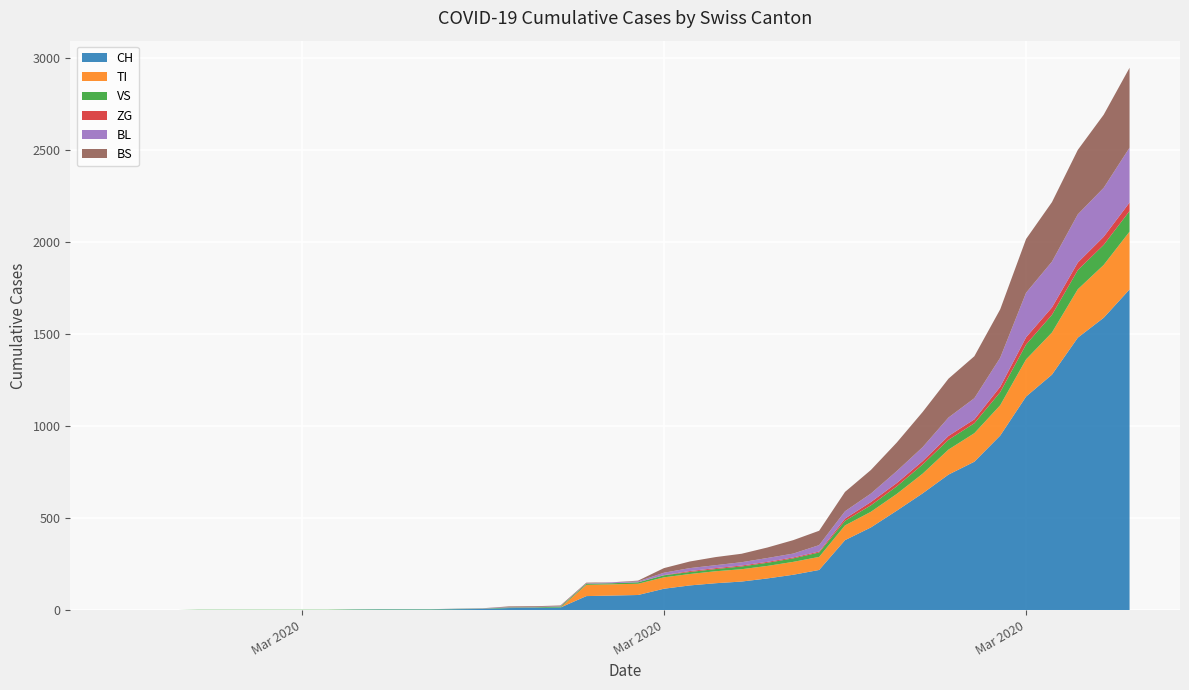

Reading left to right, what are all the values shown in this chart?

CH: 2020-02-25=0	2020-02-26=0	2020-02-27=0	2020-02-28=0	2020-02-29=0	2020-03-01=0	2020-03-02=0	2020-03-03=0	2020-03-04=0	2020-03-05=2	2020-03-06=3	2020-03-07=3	2020-03-08=3	2020-03-09=5	2020-03-10=6	2020-03-11=11	2020-03-12=12	2020-03-13=14	2020-03-14=76	2020-03-15=79	2020-03-16=82	2020-03-17=116	2020-03-18=134	2020-03-19=146	2020-03-20=155	2020-03-21=172	2020-03-22=192	2020-03-23=218	2020-03-24=380	2020-03-25=449	2020-03-26=540	2020-03-27=634	2020-03-28=736	2020-03-29=806	2020-03-30=948	2020-03-31=1160	2020-04-01=1279	2020-04-02=1480	2020-04-03=1588	2020-04-04=1742
TI: 2020-02-25=0	2020-02-26=0	2020-02-27=0	2020-02-28=0	2020-02-29=0	2020-03-01=0	2020-03-02=0	2020-03-03=0	2020-03-04=0	2020-03-05=0	2020-03-06=0	2020-03-07=0	2020-03-08=0	2020-03-09=0	2020-03-10=0	2020-03-11=0	2020-03-12=0	2020-03-13=0	2020-03-14=61	2020-03-15=61	2020-03-16=61	2020-03-17=62	2020-03-18=62	2020-03-19=65	2020-03-20=67	2020-03-21=68	2020-03-22=70	2020-03-23=71	2020-03-24=80	2020-03-25=85	2020-03-26=91	2020-03-27=107	2020-03-28=136	2020-03-29=155	2020-03-30=165	2020-03-31=202	2020-04-01=229	2020-04-02=263	2020-04-03=287	2020-04-04=314
VS: 2020-02-25=0	2020-02-26=0	2020-02-27=0	2020-02-28=2	2020-02-29=2	2020-03-01=2	2020-03-02=2	2020-03-03=2	2020-03-04=2	2020-03-05=2	2020-03-06=2	2020-03-07=2	2020-03-08=2	2020-03-09=2	2020-03-10=2	2020-03-11=3	2020-03-12=3	2020-03-13=5	2020-03-14=6	2020-03-15=6	2020-03-16=8	2020-03-17=11	2020-03-18=11	2020-03-19=12	2020-03-20=15	2020-03-21=17	2020-03-22=19	2020-03-23=24	2020-03-24=25	2020-03-25=35	2020-03-26=41	2020-03-27=50	2020-03-28=53	2020-03-29=54	2020-03-30=71	2020-03-31=81	2020-04-01=96	2020-04-02=104	2020-04-03=109	2020-04-04=112
ZG: 2020-02-25=0	2020-02-26=0	2020-02-27=0	2020-02-28=0	2020-02-29=0	2020-03-01=0	2020-03-02=0	2020-03-03=0	2020-03-04=0	2020-03-05=0	2020-03-06=0	2020-03-07=0	2020-03-08=0	2020-03-09=0	2020-03-10=0	2020-03-11=0	2020-03-12=0	2020-03-13=0	2020-03-14=0	2020-03-15=0	2020-03-16=0	2020-03-17=1	2020-03-18=5	2020-03-19=5	2020-03-20=5	2020-03-21=5	2020-03-22=5	2020-03-23=5	2020-03-24=12	2020-03-25=18	2020-03-26=18	2020-03-27=18	2020-03-28=21	2020-03-29=21	2020-03-30=29	2020-03-31=39	2020-04-01=40	2020-04-02=41	2020-04-03=44	2020-04-04=46
BL: 2020-02-25=0	2020-02-26=0	2020-02-27=0	2020-02-28=0	2020-02-29=0	2020-03-01=0	2020-03-02=0	2020-03-03=0	2020-03-04=0	2020-03-05=0	2020-03-06=0	2020-03-07=0	2020-03-08=0	2020-03-09=1	2020-03-10=2	2020-03-11=2	2020-03-12=2	2020-03-13=2	2020-03-14=2	2020-03-15=5	2020-03-16=5	2020-03-17=13	2020-03-18=16	2020-03-19=16	2020-03-20=18	2020-03-21=21	2020-03-22=21	2020-03-23=35	2020-03-24=40	2020-03-25=46	2020-03-26=65	2020-03-27=76	2020-03-28=100	2020-03-29=115	2020-03-30=158	2020-03-31=242	2020-04-01=249	2020-04-02=262	2020-04-03=266	2020-04-04=298
BS: 2020-02-25=0	2020-02-26=0	2020-02-27=0	2020-02-28=0	2020-02-29=0	2020-03-01=0	2020-03-02=0	2020-03-03=0	2020-03-04=0	2020-03-05=0	2020-03-06=0	2020-03-07=0	2020-03-08=0	2020-03-09=0	2020-03-10=0	2020-03-11=4	2020-03-12=4	2020-03-13=4	2020-03-14=4	2020-03-15=0	2020-03-16=4	2020-03-17=25	2020-03-18=36	2020-03-19=44	2020-03-20=46	2020-03-21=57	2020-03-22=73	2020-03-23=78	2020-03-24=105	2020-03-25=128	2020-03-26=155	2020-03-27=191	2020-03-28=211	2020-03-29=228	2020-03-30=263	2020-03-31=292	2020-04-01=323	2020-04-02=350	2020-04-03=397	2020-04-04=434